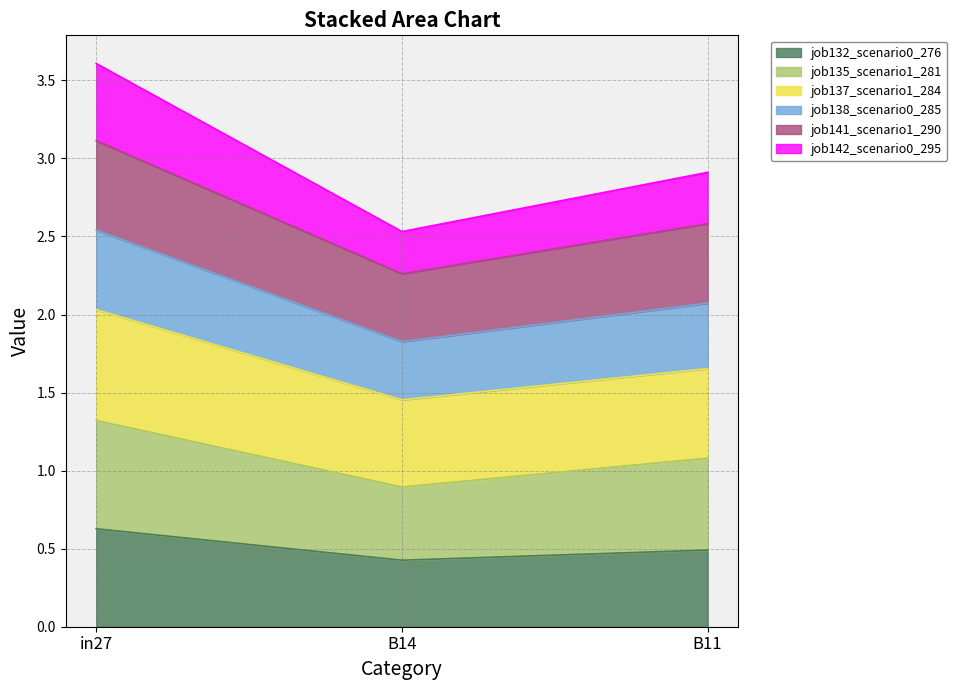

What is the lowest value of the job132_scenario0_276 series?

0.4